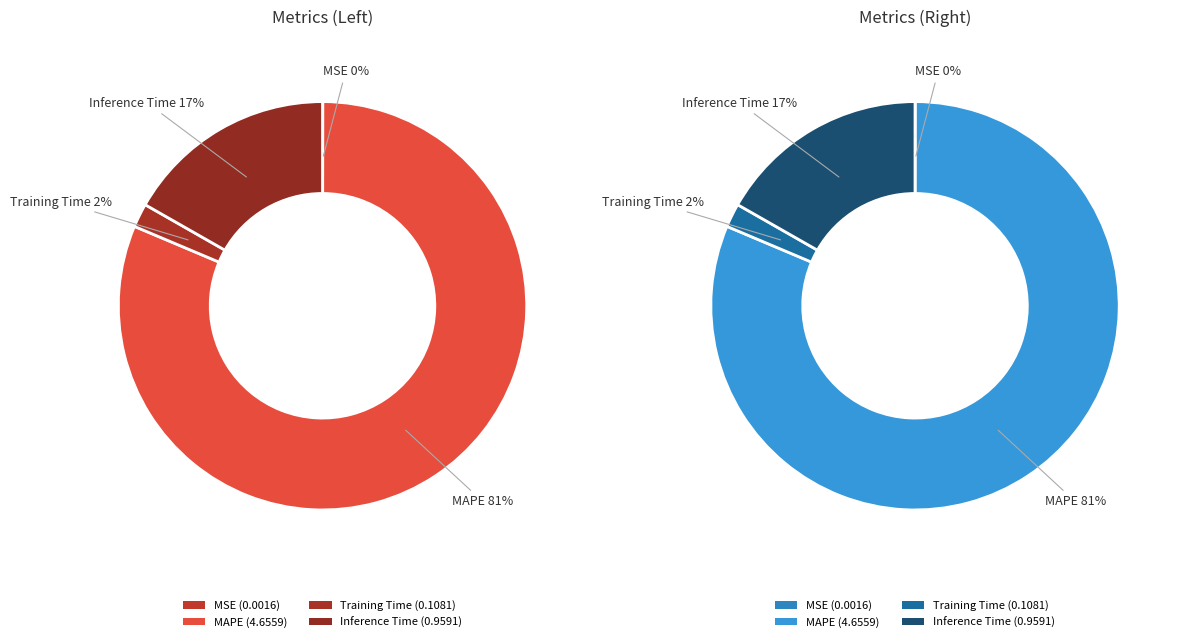

To the nearest percent, what is the difference between the largest and smallest slice percentages?

81%